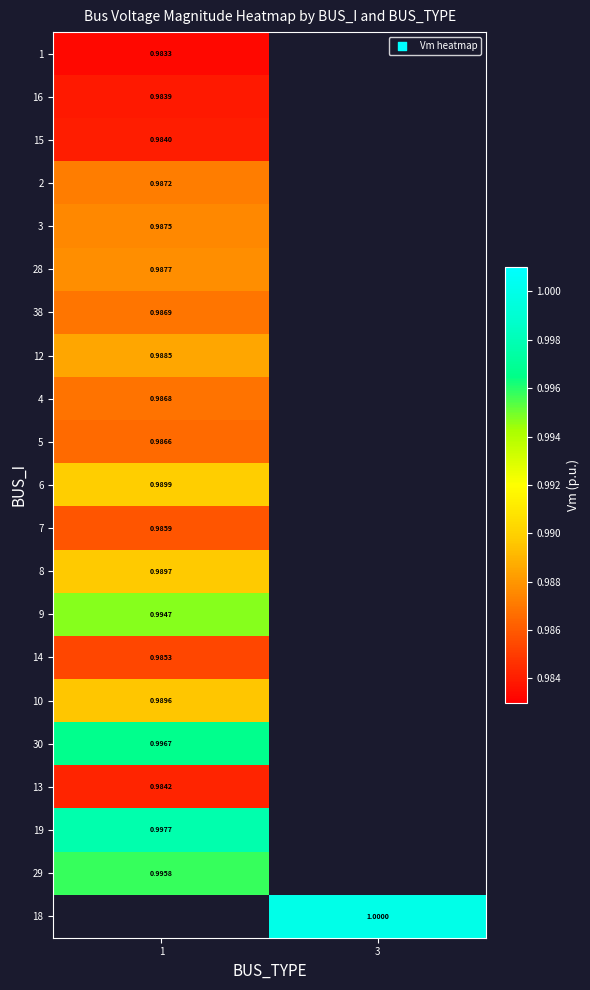

Is the value of 12 at 1 greater than the value of 7 at 1?

Yes